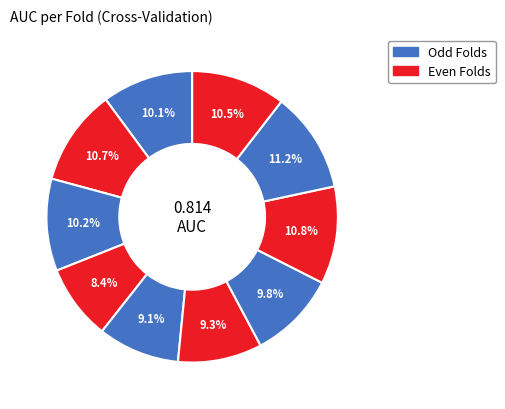

Count the number of slices in the pie.

10